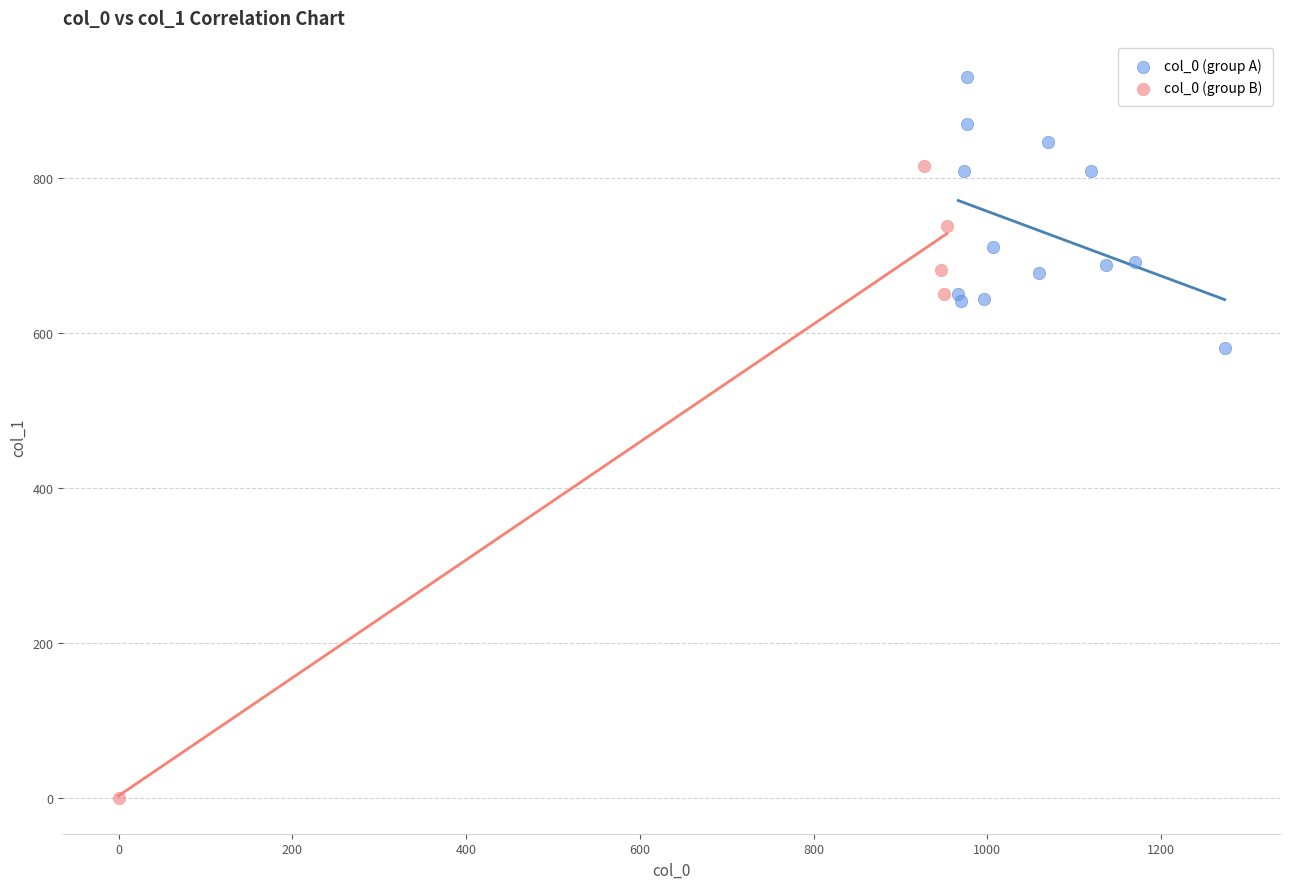

Which series reaches the minimum Y coordinate?

col_0 (group B)